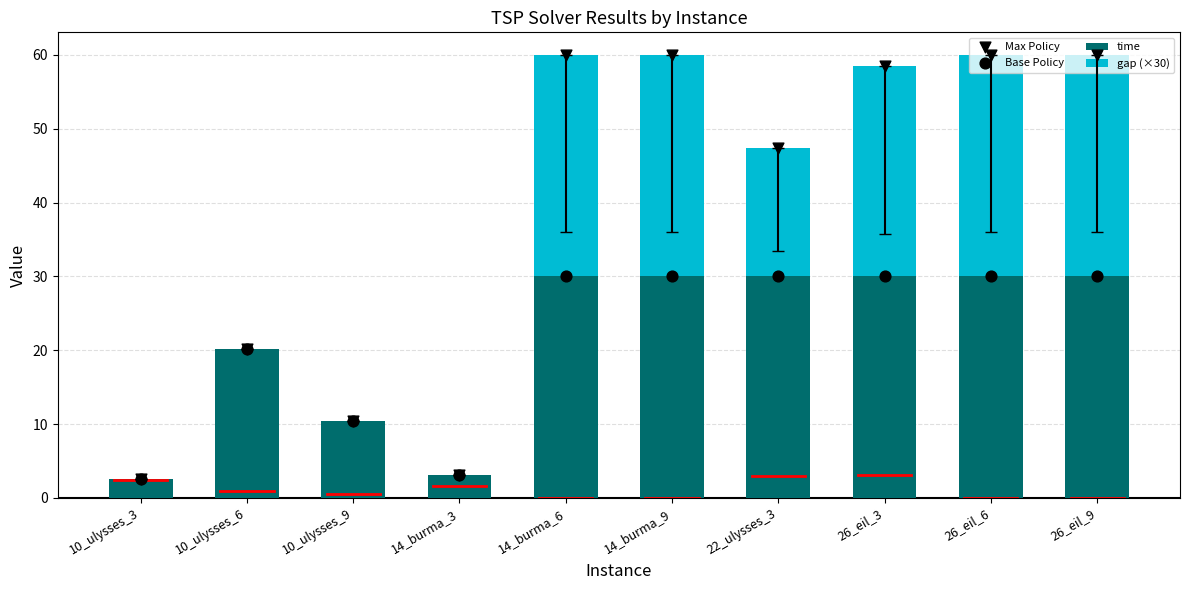

Is the value of time at 26_eil_6 greater than the value of Base Policy at 10_ulysses_9?

Yes